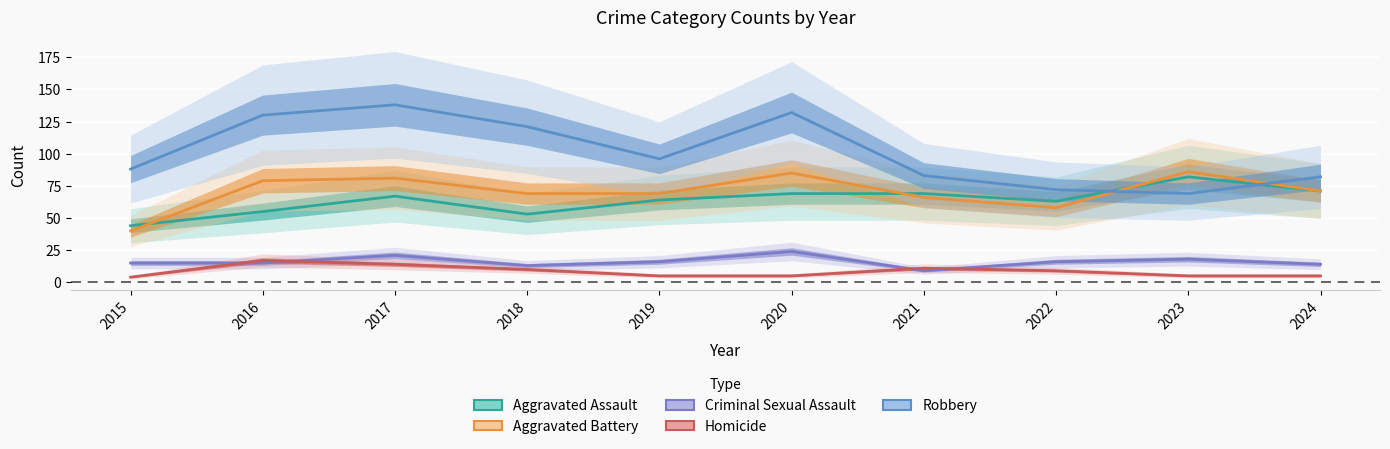

At which category does the chart reach its minimum across all series?

2015